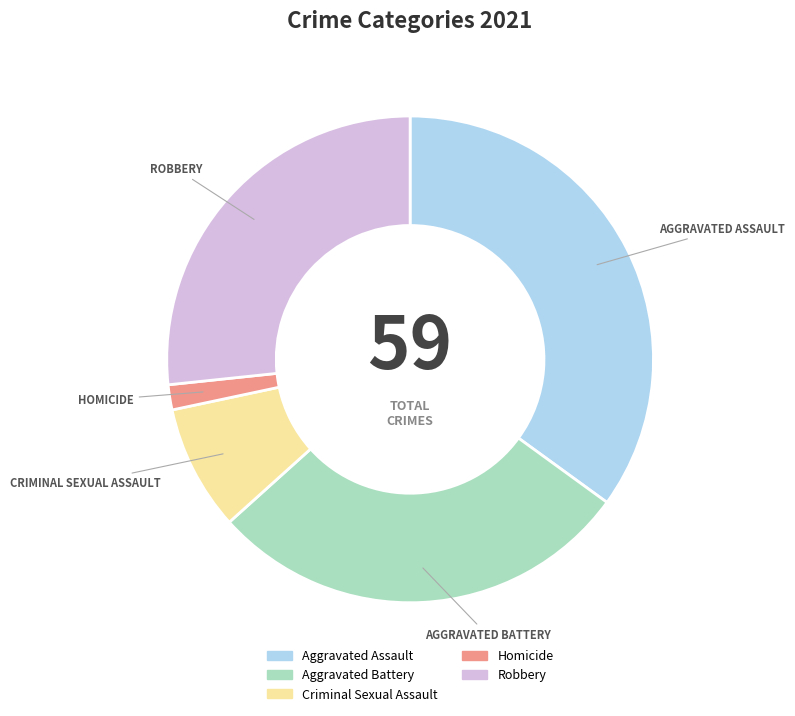

Does any single category account for the majority?

No